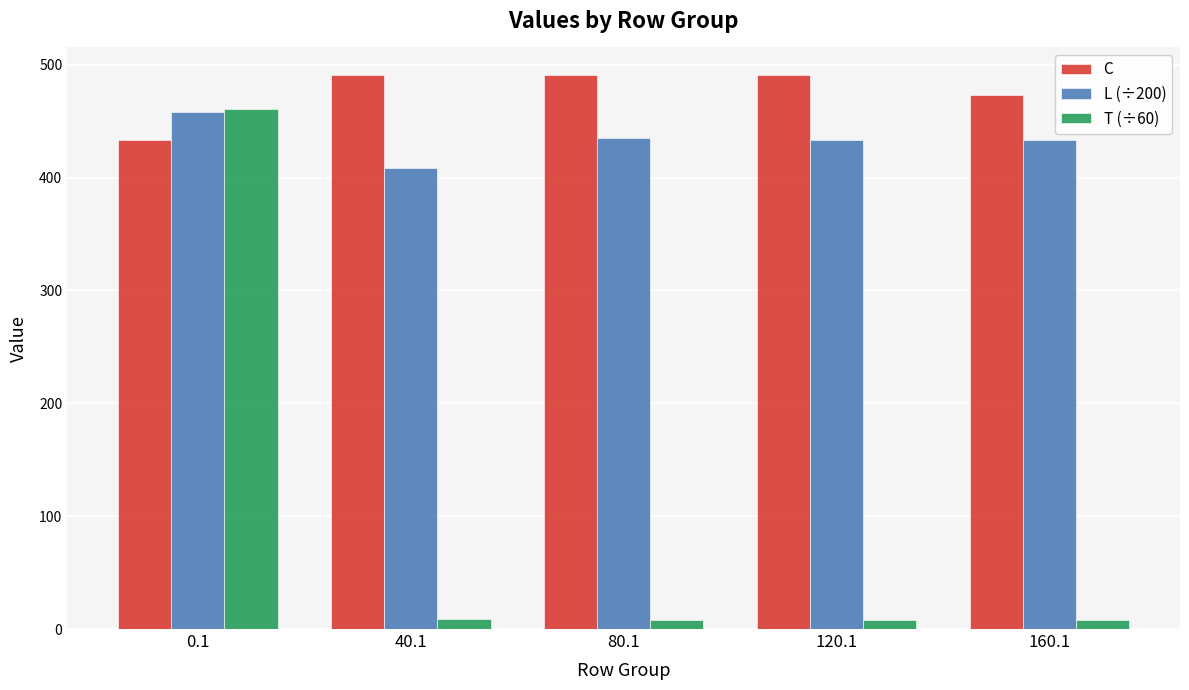

How many bars are there in each group?

3